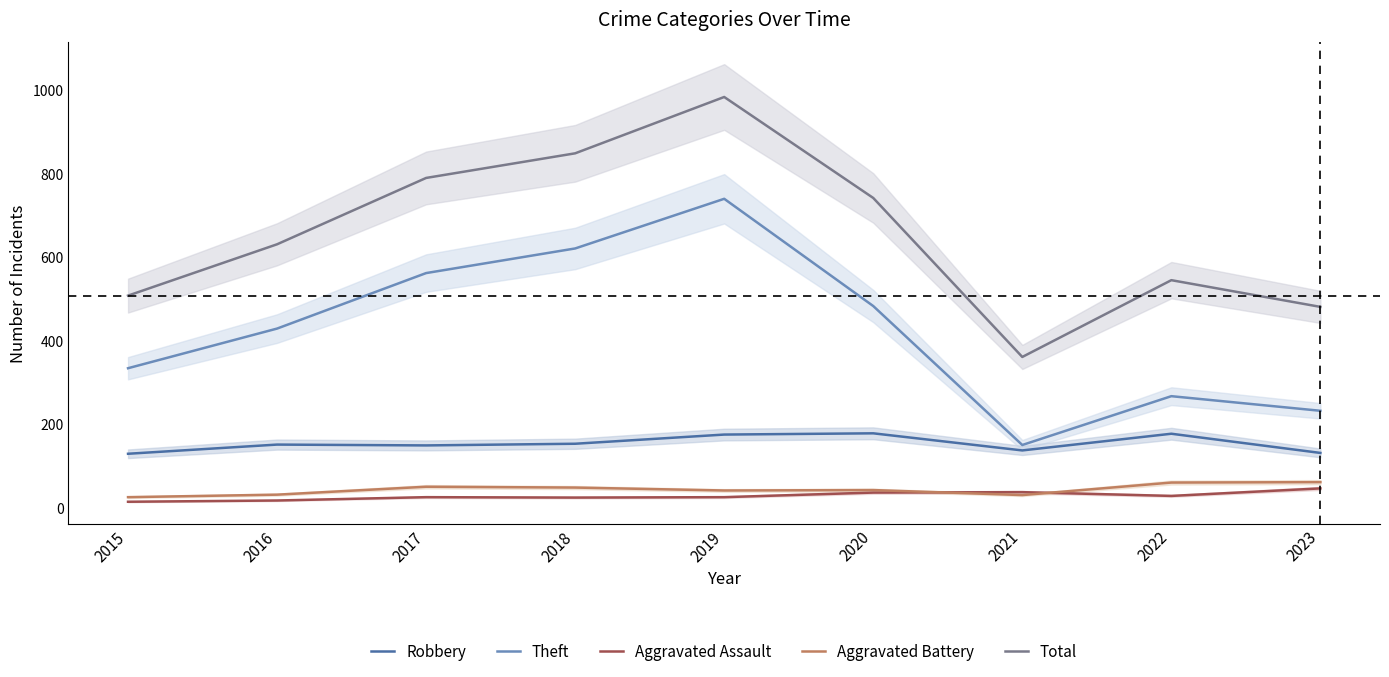

Between 2022 and 2023, which series saw the biggest shift?

Total